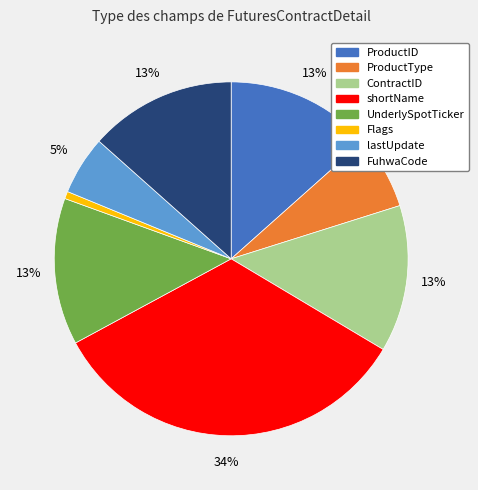

Between shortName and FuhwaCode, which is larger?

shortName